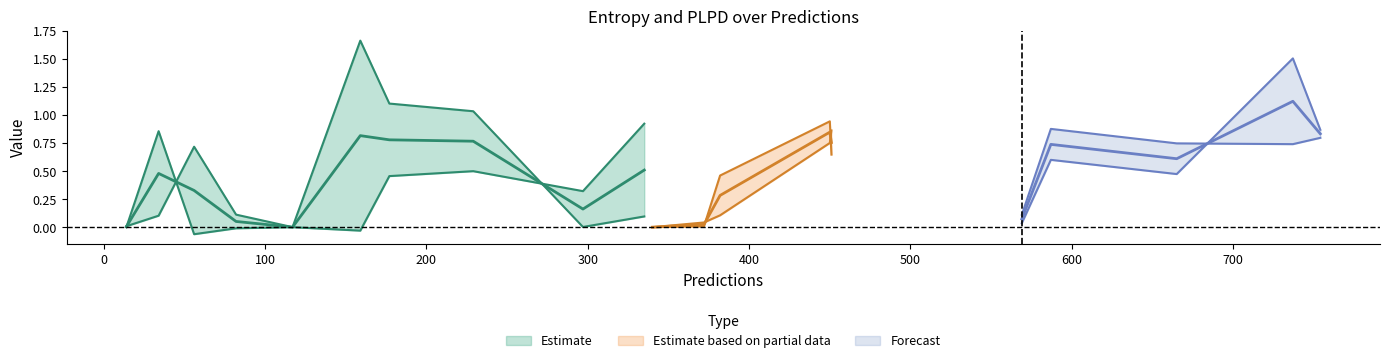

The entropys series shows 0.0 at 14. True or false?

False